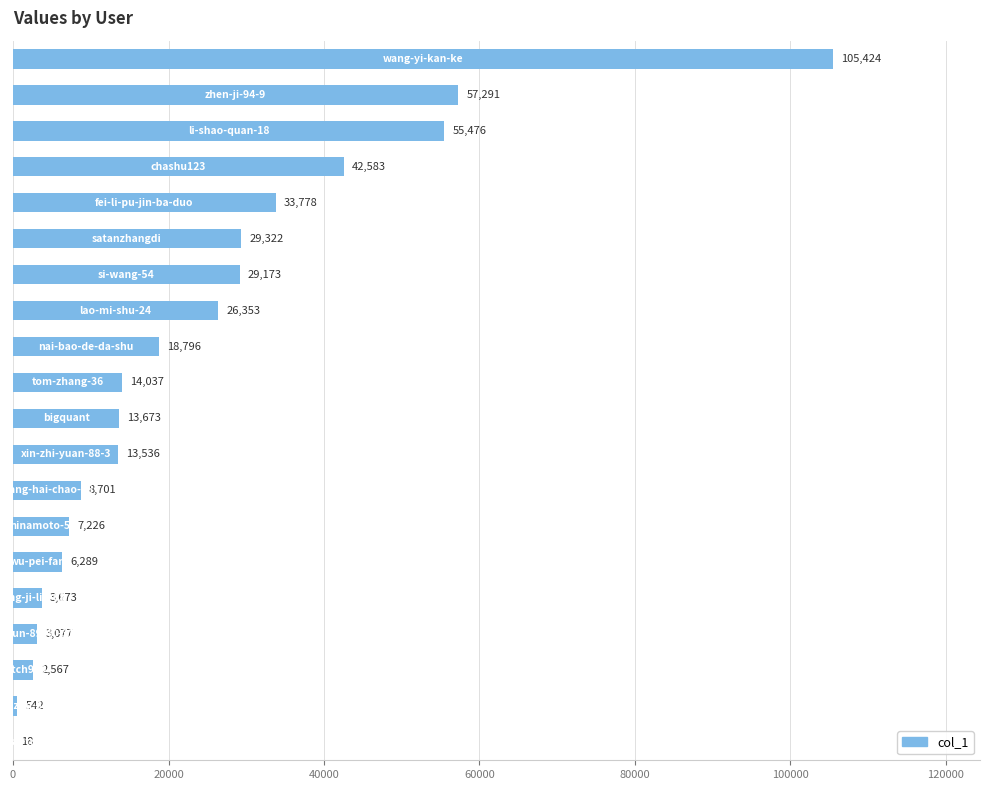

What is the sum of all values?

471535